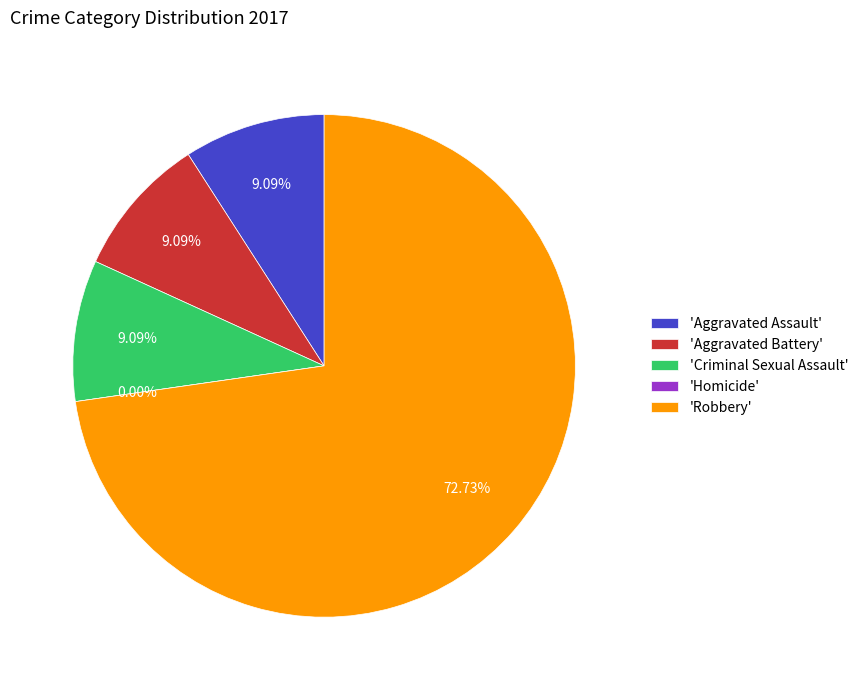

Is Aggravated Assault the majority of the pie?

No